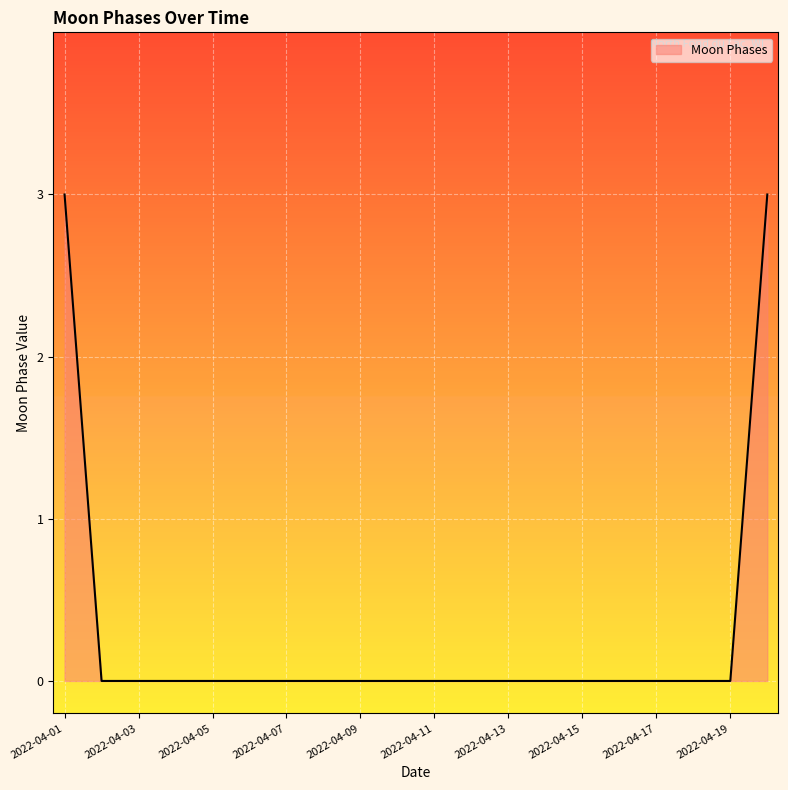

What is the greatest value displayed?

3